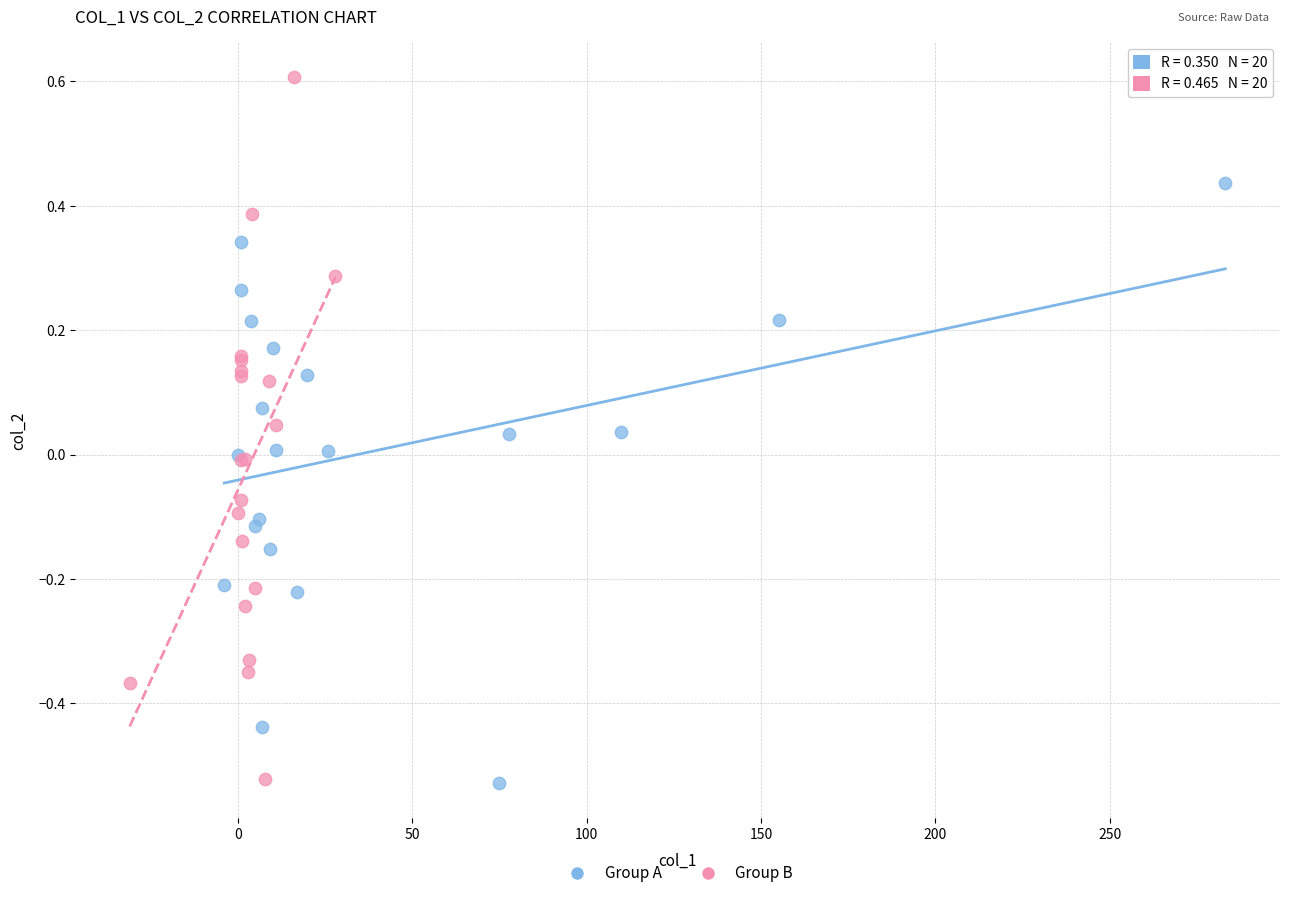

Which series has the largest Y range (max minus min)?

Group B